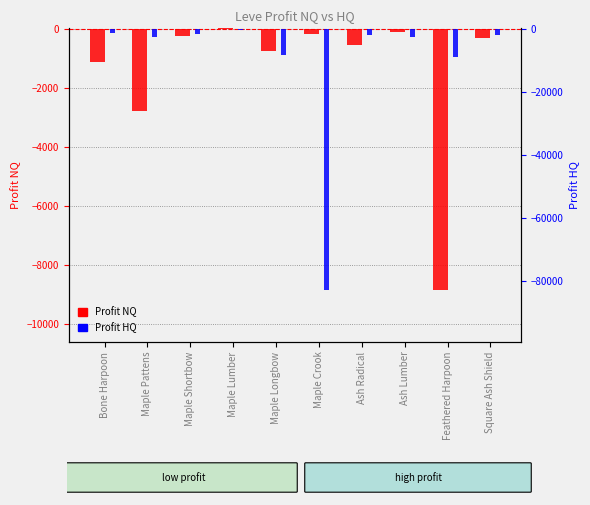

The Profit NQ series shows -1796.0 at Bone Harpoon. True or false?

False